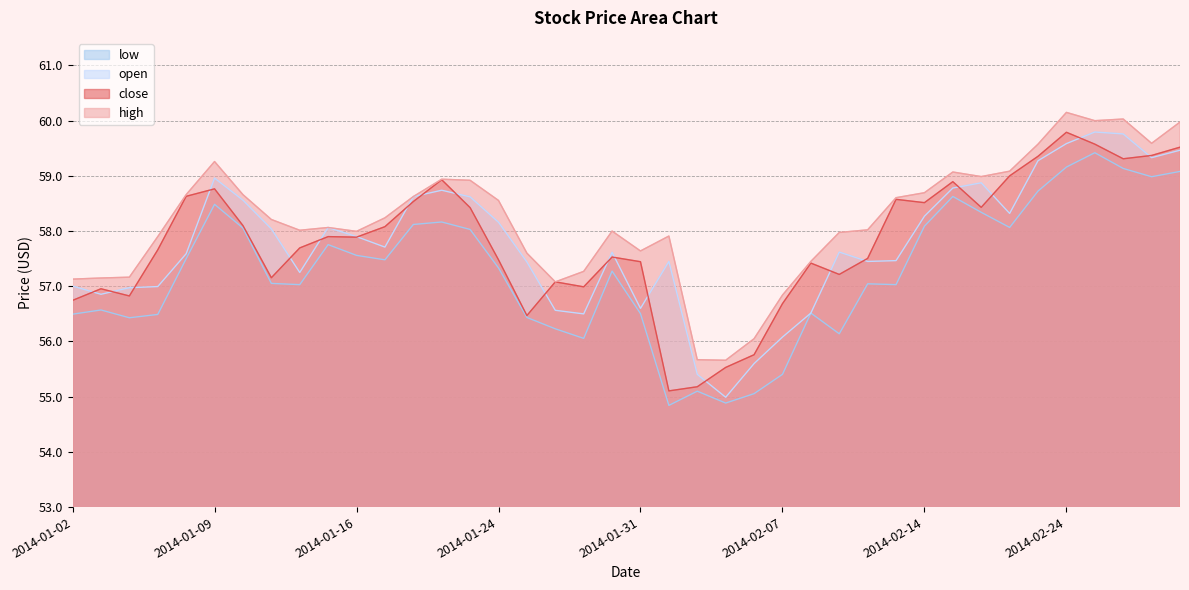

What is the difference between the maximum and minimum values in the high series?

4.5